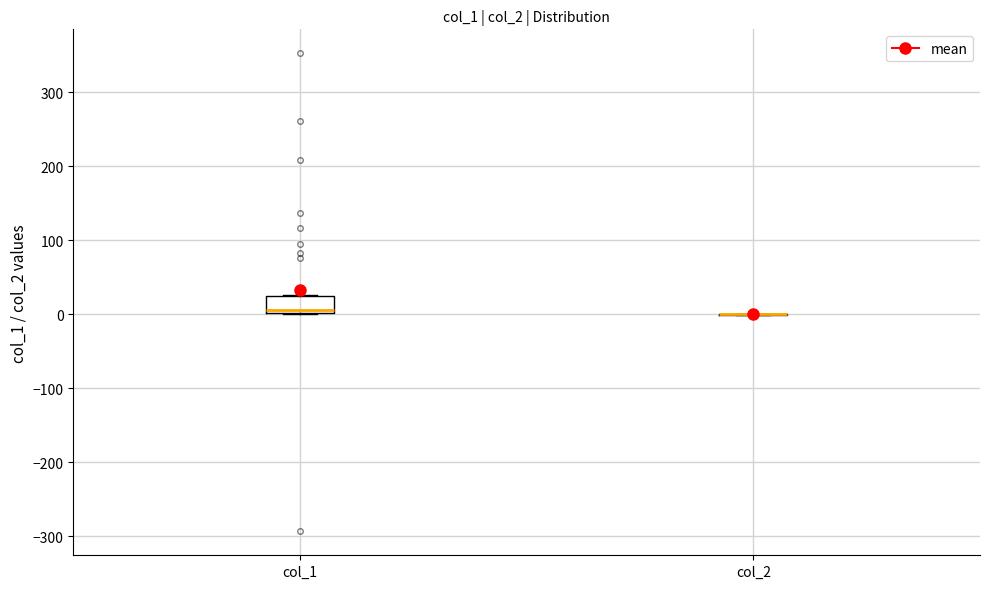

Where is the lower edge of the box for col_1 on the y-axis? The values are not printed on the chart, so give them approximately, as read against the axis.

0